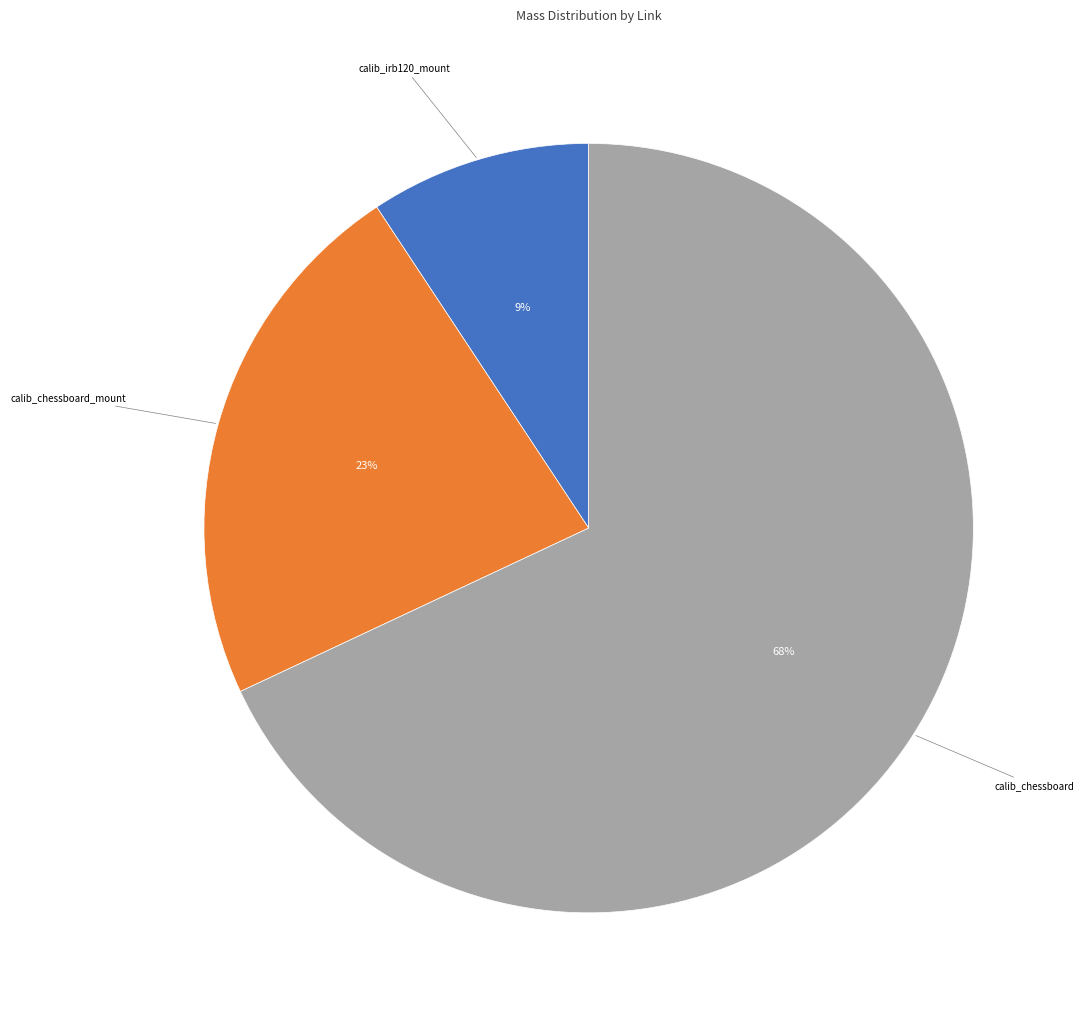

To the nearest percent, what is the difference between the largest and smallest slice percentages?

59%